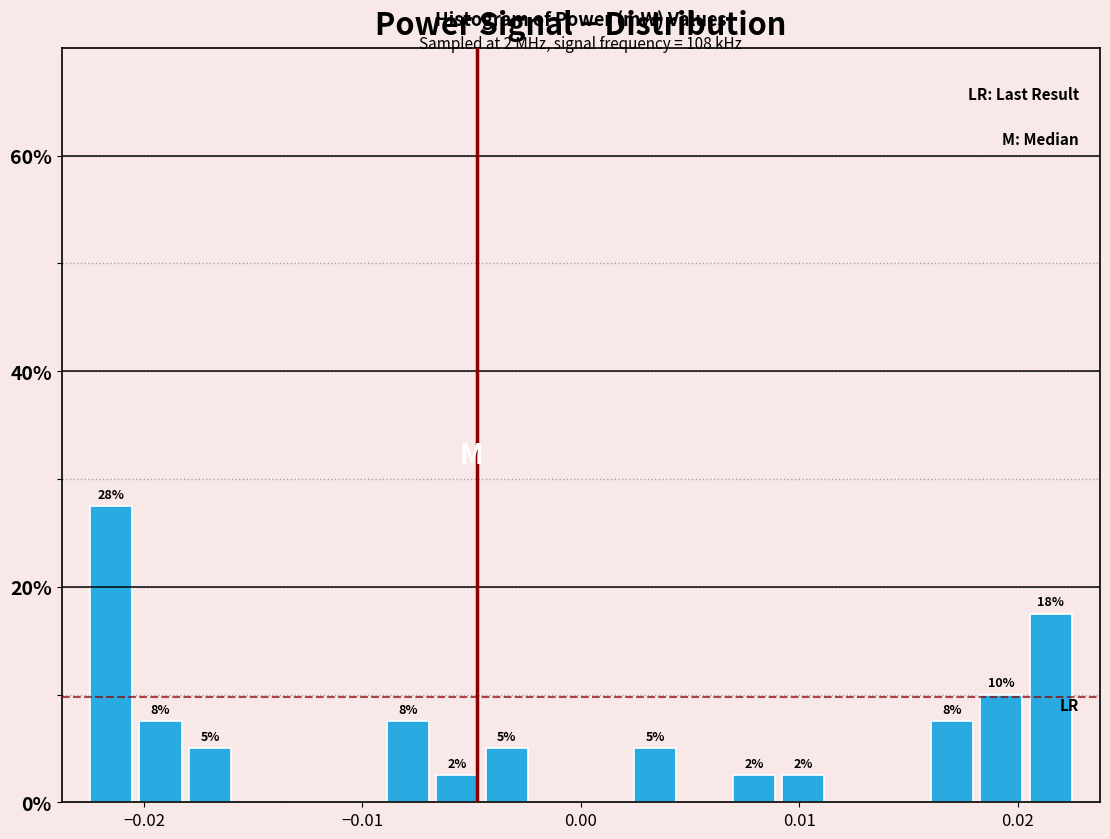

Around what value on the x-axis is the tallest bar? Give the approximate position of its centre, as read against the axis.

-0.022